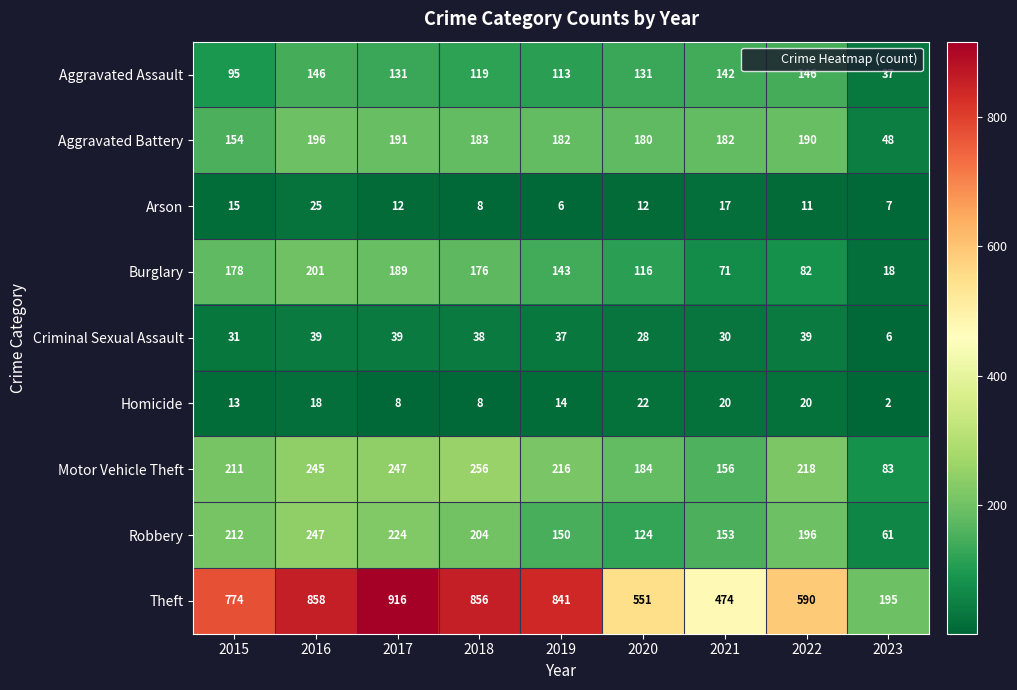

The Theft series shows 597 at 2017. True or false?

False